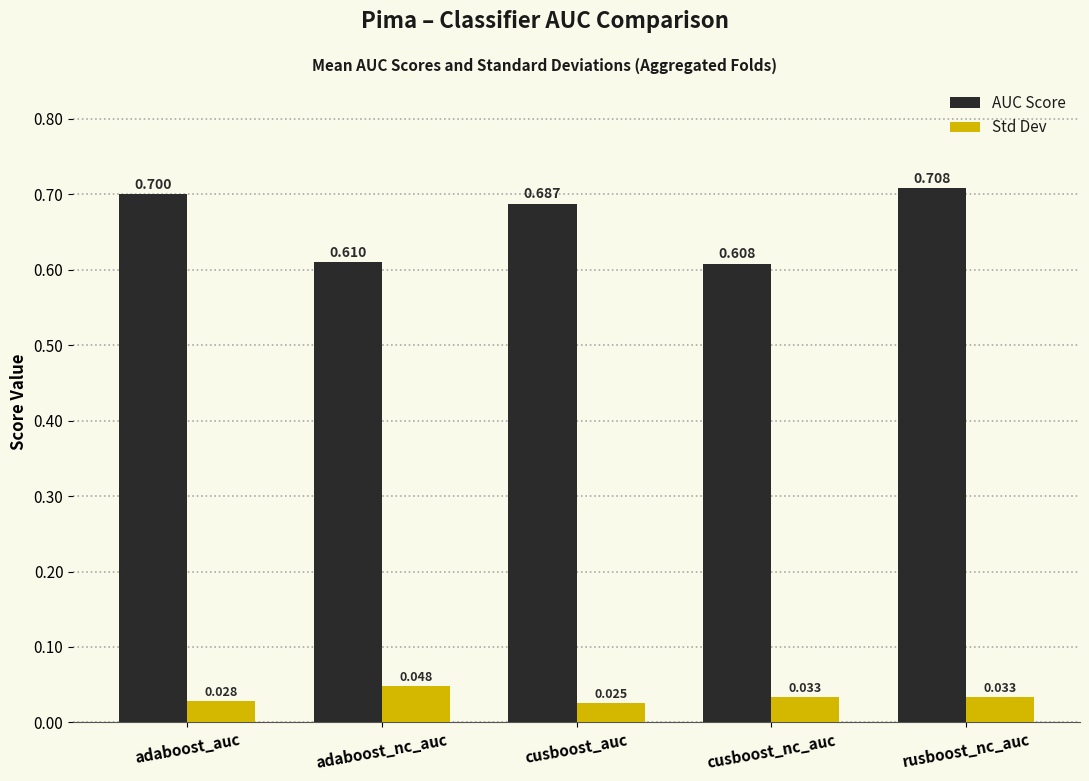

Which series has the largest total across all categories?

AUC Score